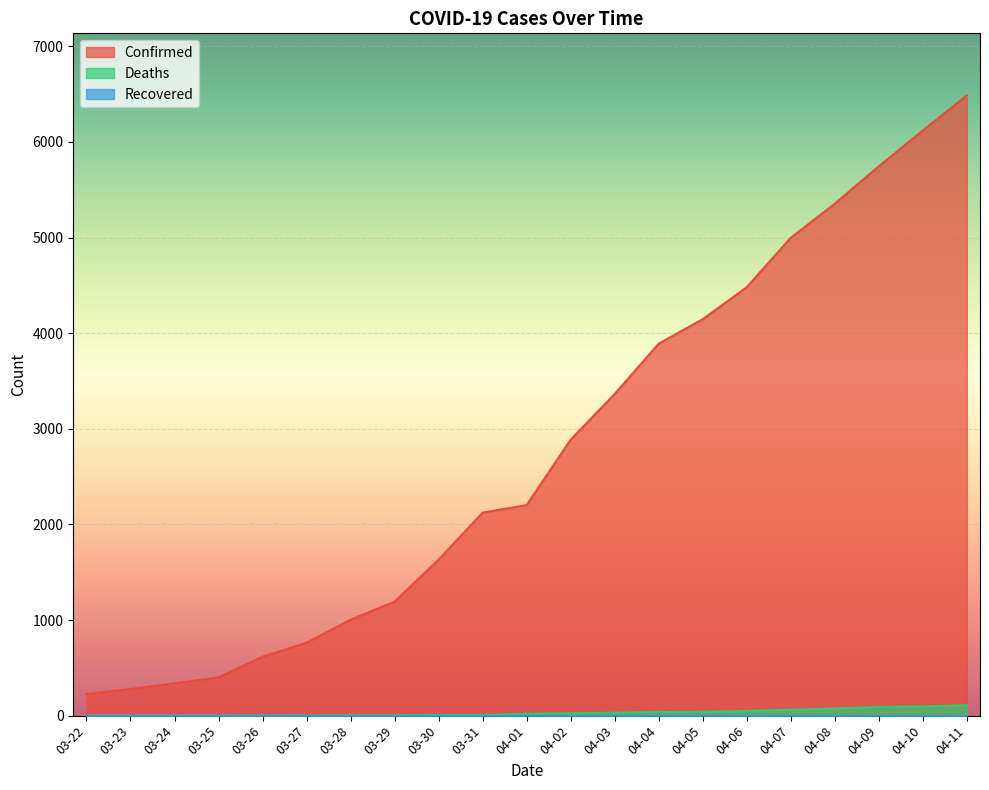

True or false: Confirmed and Deaths intersect in this chart.

False